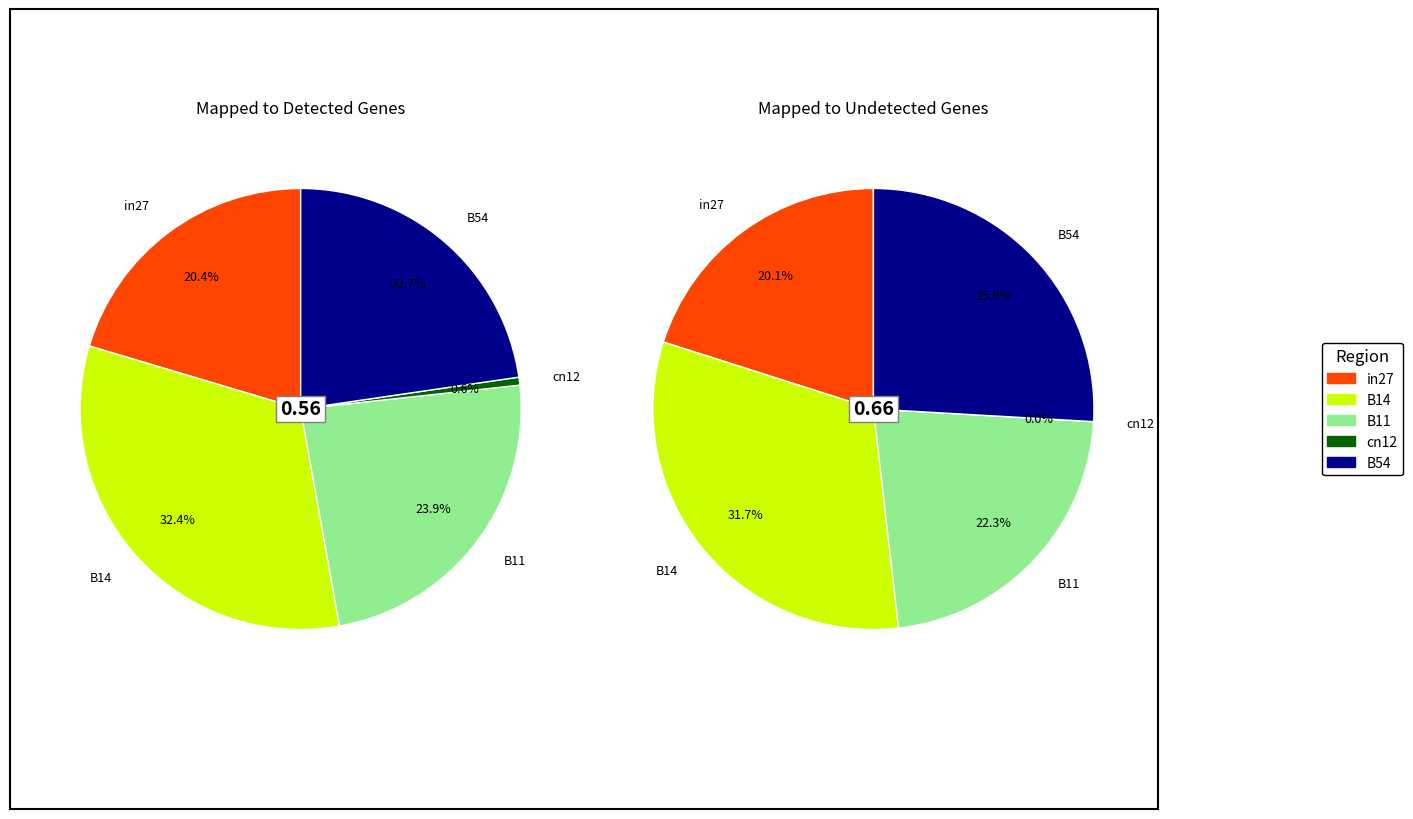

To the nearest percent, what is the difference between the largest and smallest slice percentages?

32%